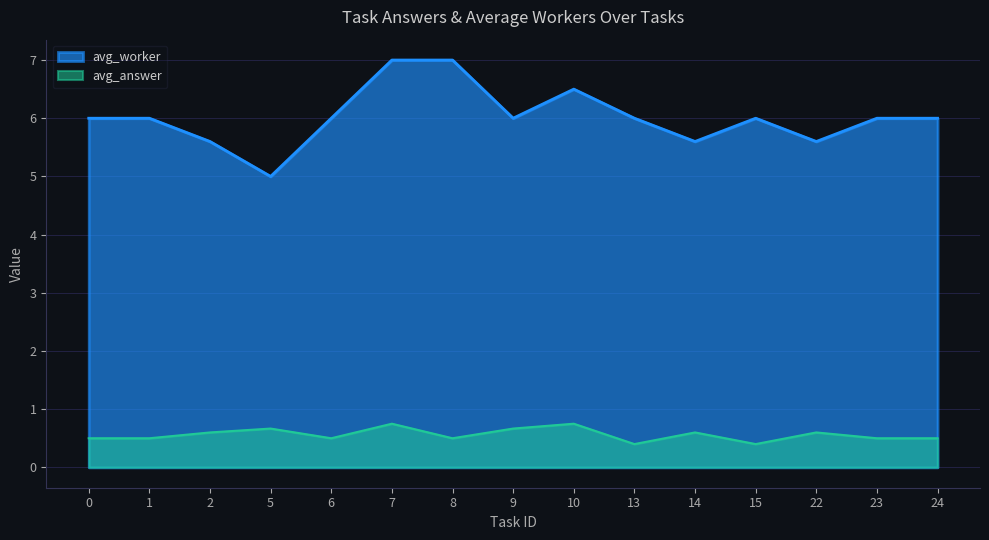

The avg_worker series shows 8.1 at 30. True or false?

False